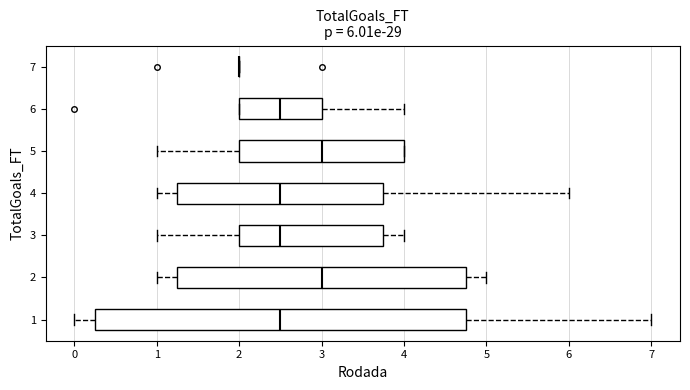

Comparing the boxes themselves (not the whiskers), which one is the widest?

1